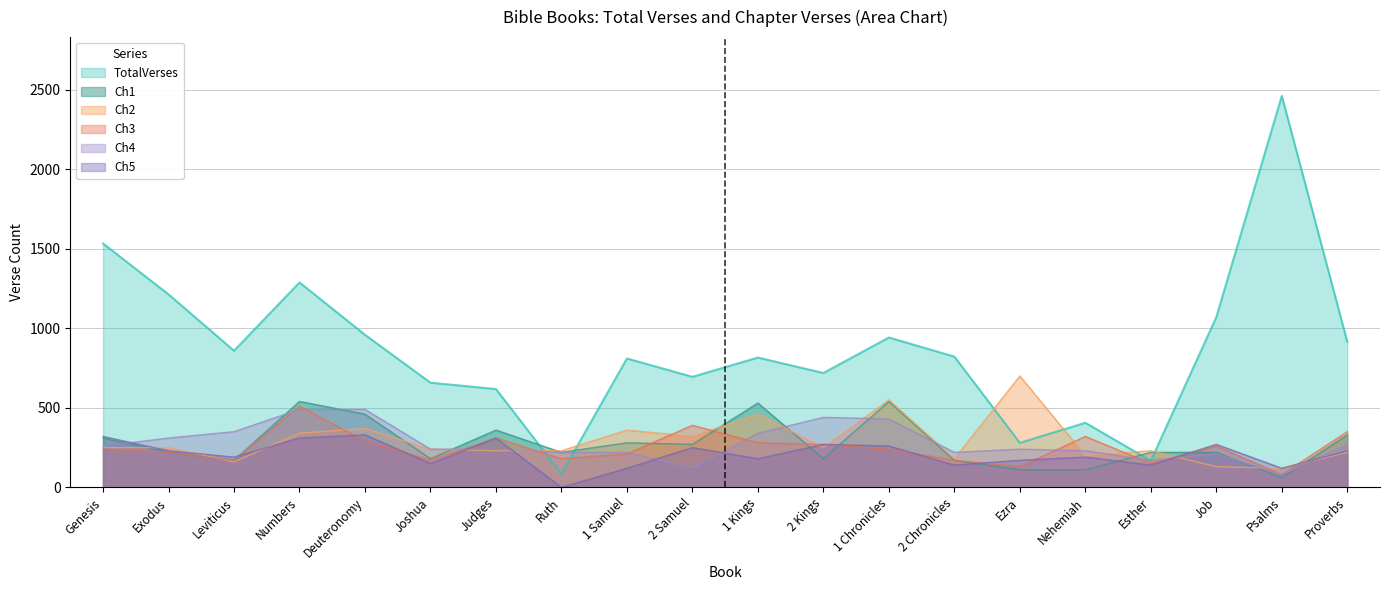

The value of Ch4 at 2 Kings is 302. True or false?

False